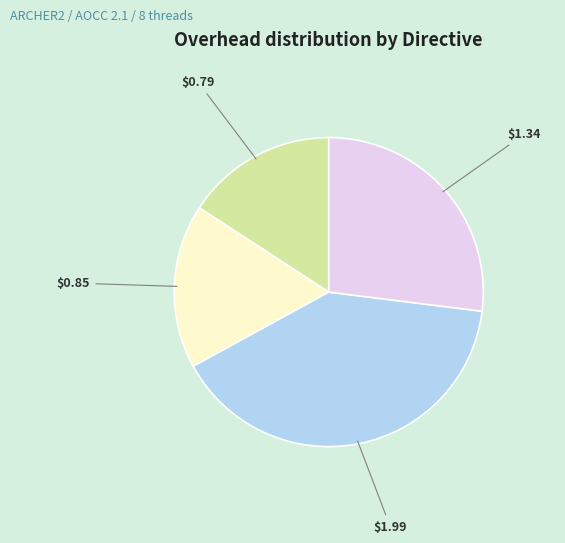

Is there any slice that represents more than half of the pie?

No